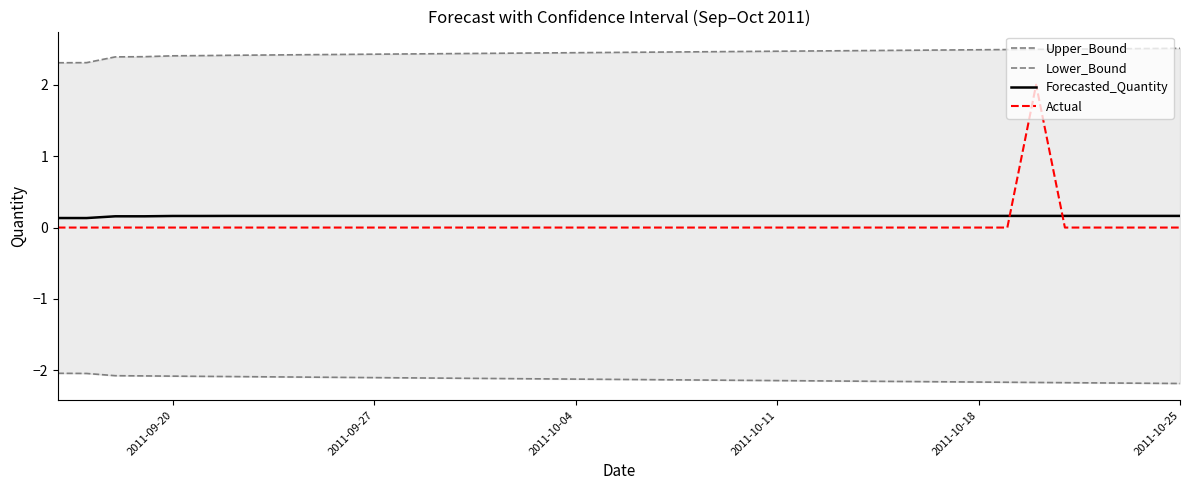

How many lines are shown in the chart?

4